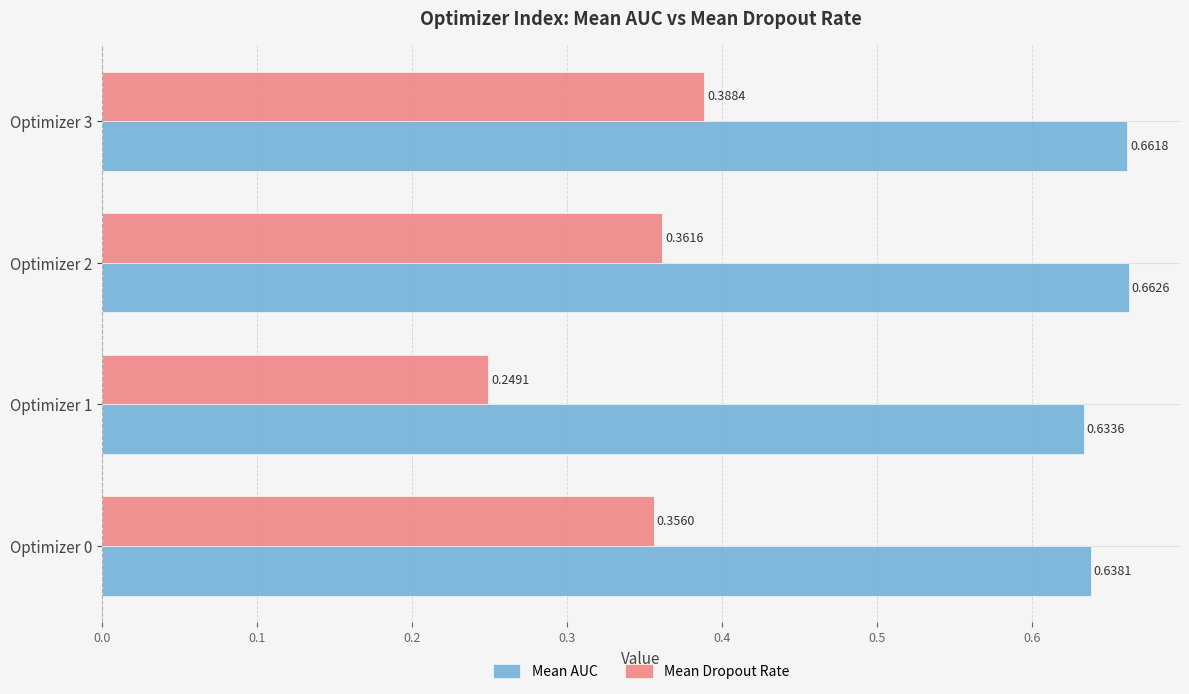

What is the sum of the Mean Dropout Rate values at Optimizer 3 and Optimizer 2?

0.8